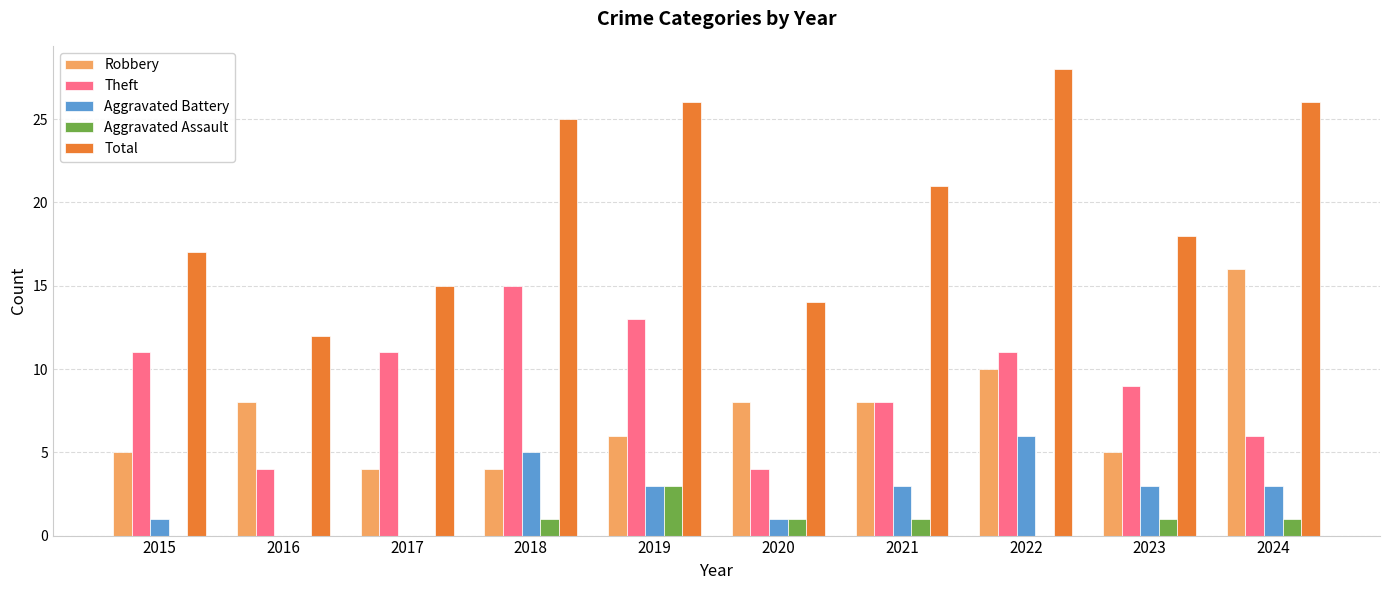

Which series changed the most between 2019 and 2024?

Robbery